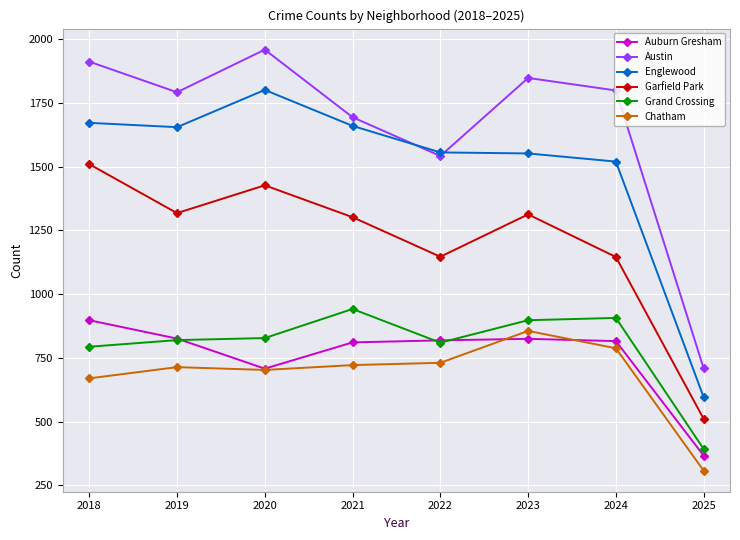

What is the value of the Garfield Park point at the 5th from the left?

1147